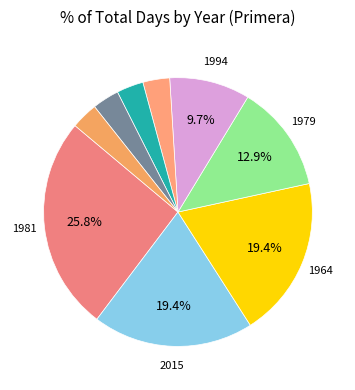

To the nearest percent, what is the difference between the largest and smallest slice percentages?

23%